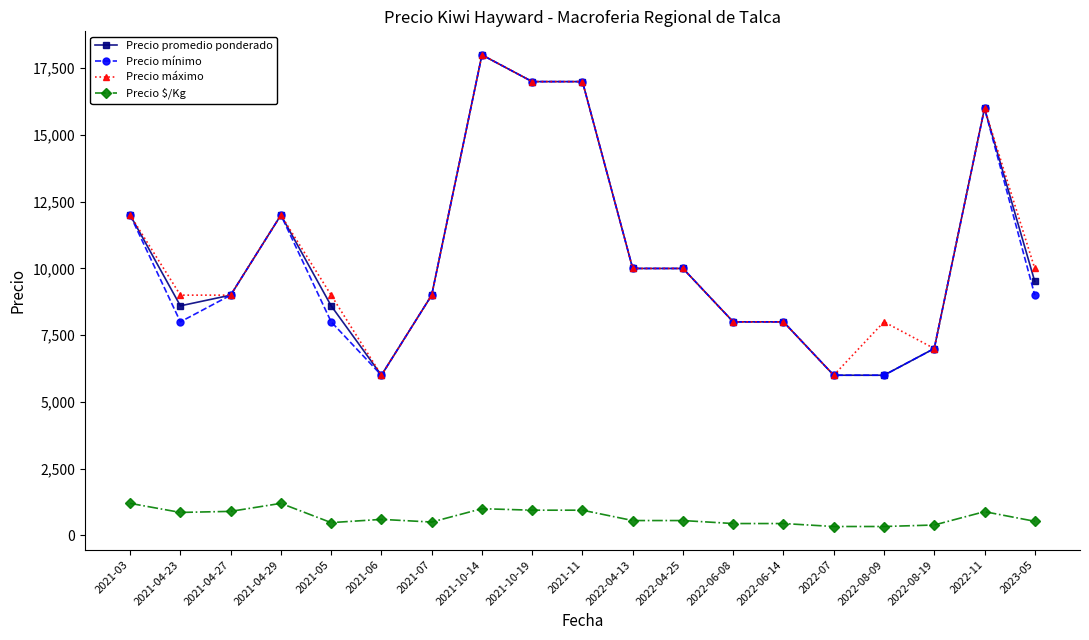

The value of Precio promedio ponderado at 2022-11 is 16000. True or false?

True